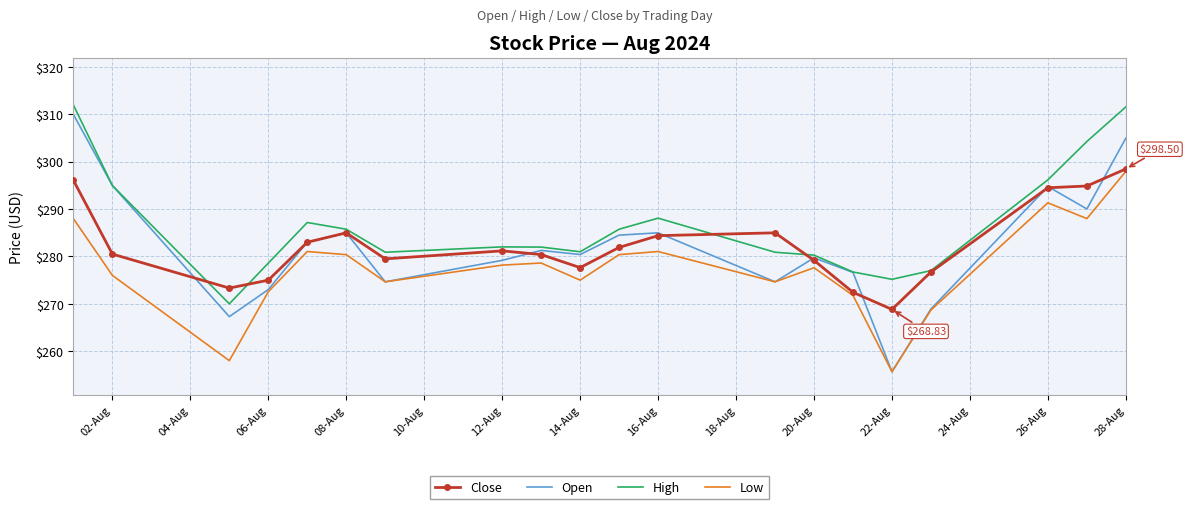

Which series has the largest total across all categories?

High